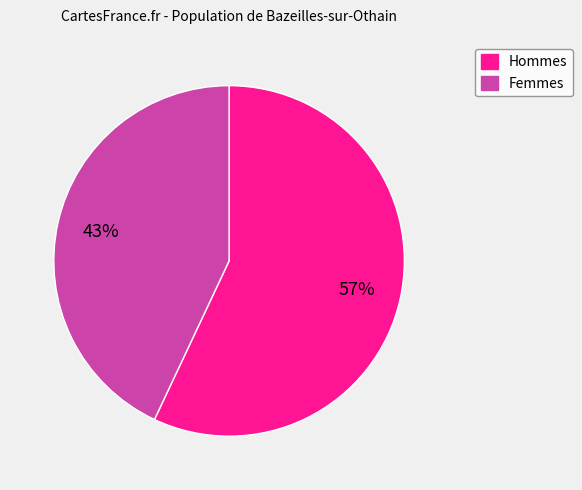

To the nearest percent, what is the difference between the largest and smallest slice percentages?

14%